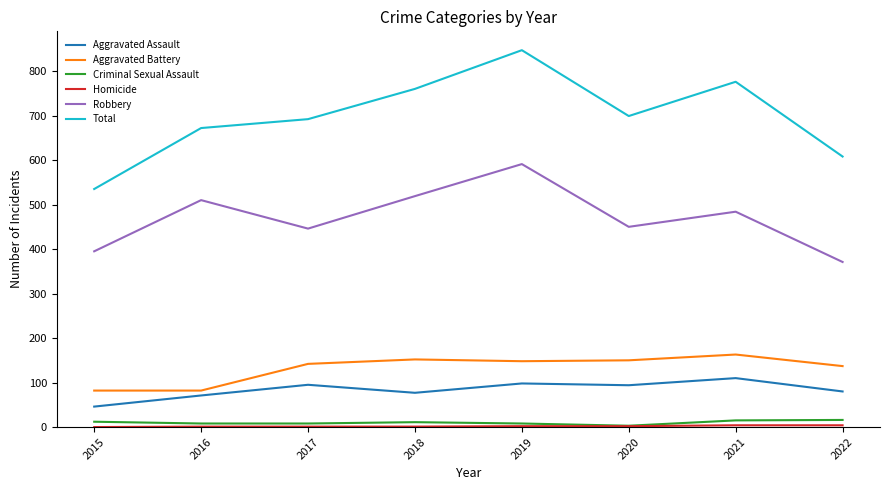

Where is the first local maximum for Robbery?

2016